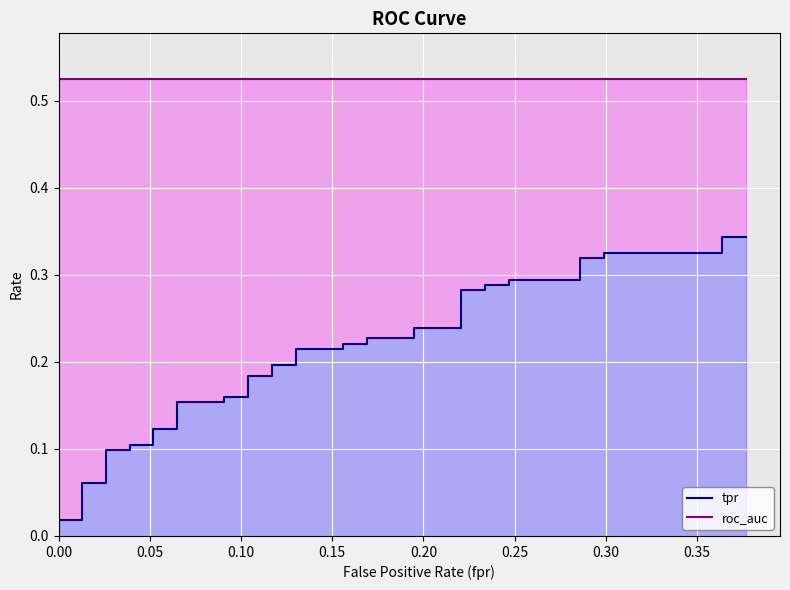

How many distinct data groups are displayed?

2